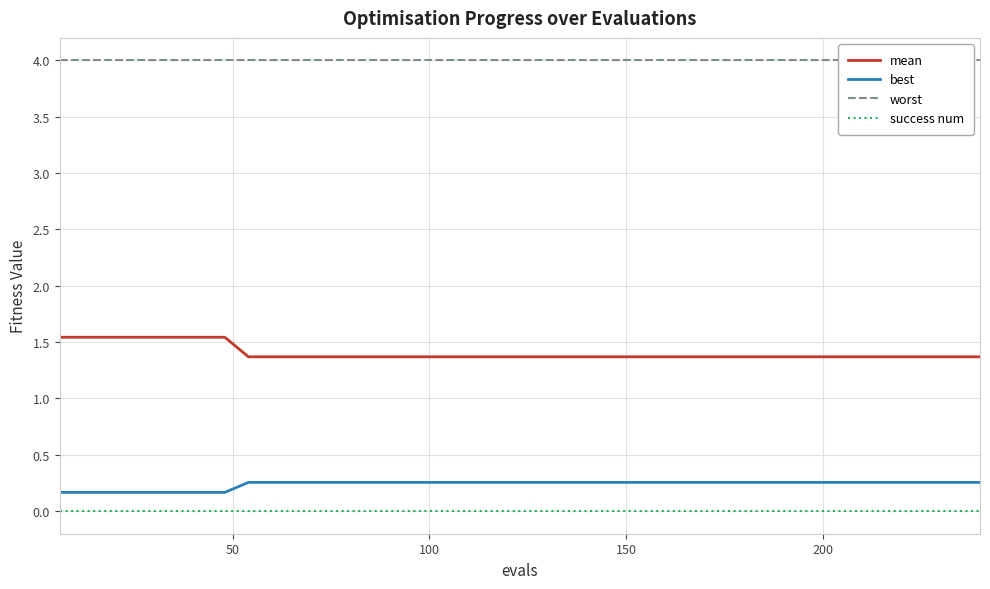

True or false: success num and best cross at least once.

False